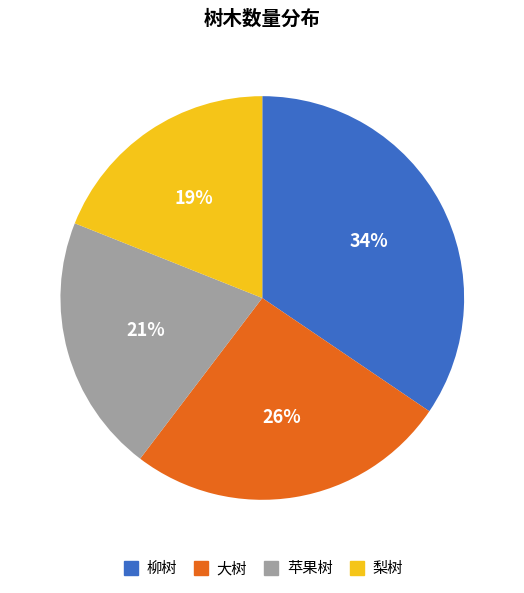

Which category has the smallest portion of the pie?

梨树